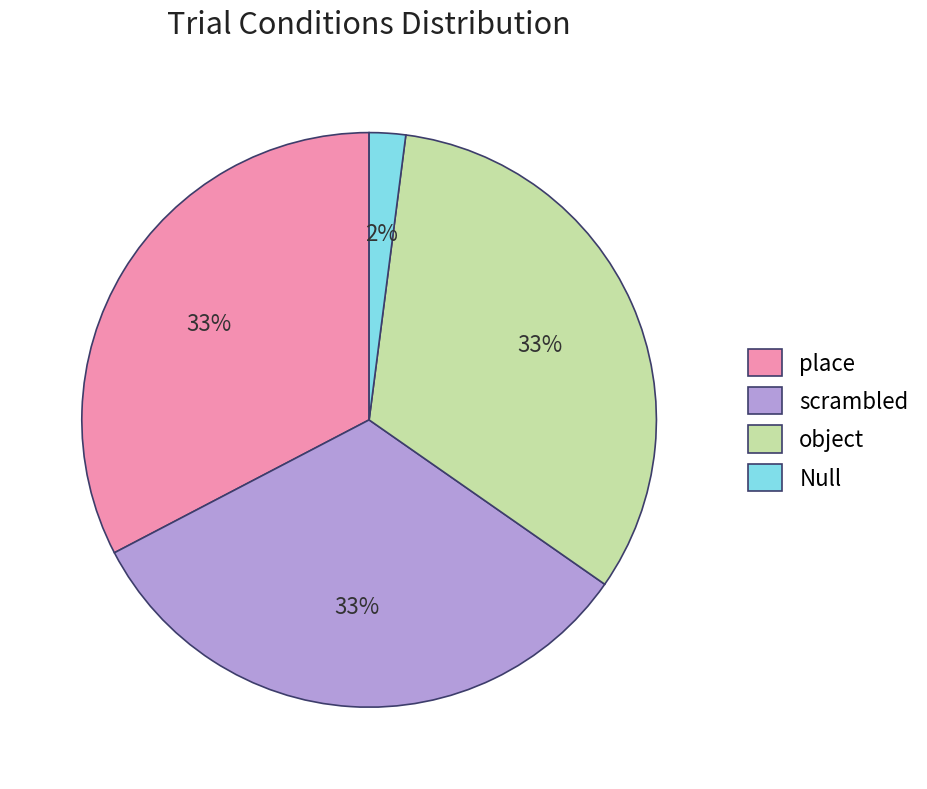

Count the number of slices in the pie.

4